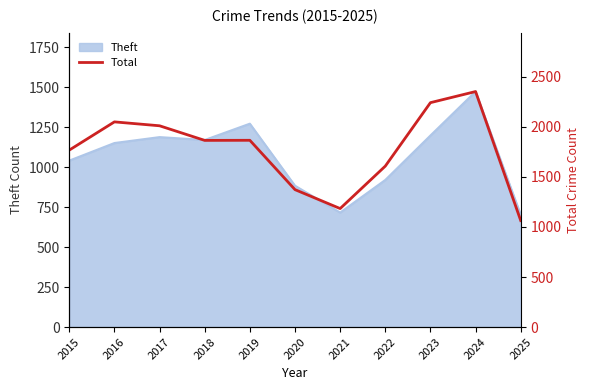

Where is the first local minimum?

2018